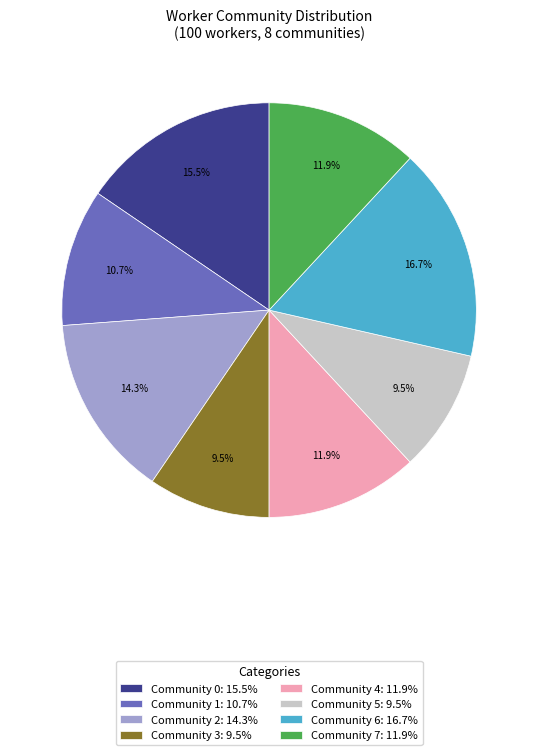

How many segments does this pie chart have?

8